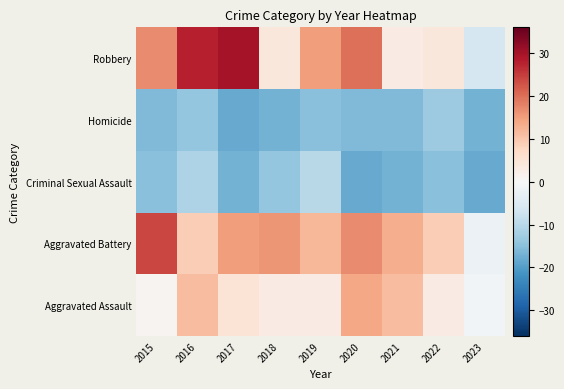

Between 2018 and 2021, which is larger?

2018